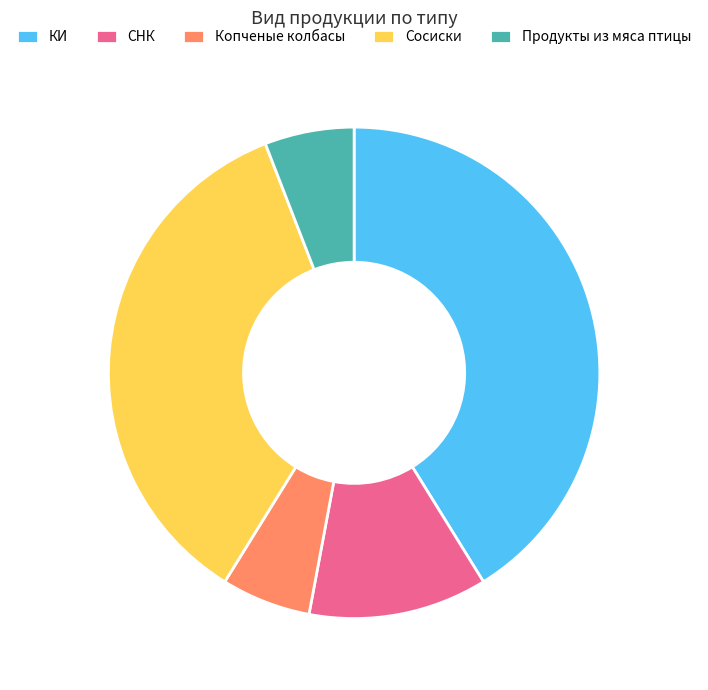

Between СНК and Сосиски, which is larger?

Сосиски